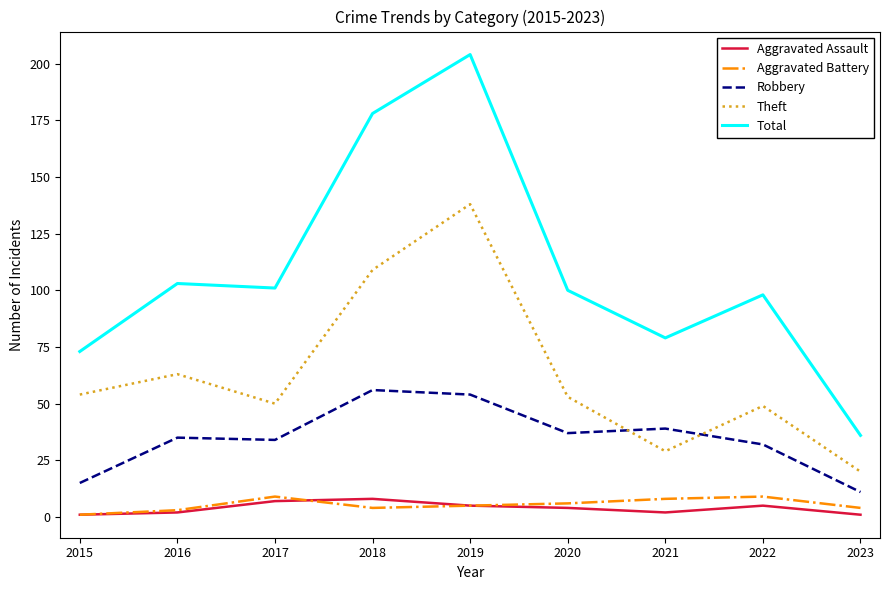

What is the lowest value of the Aggravated Battery series?

1